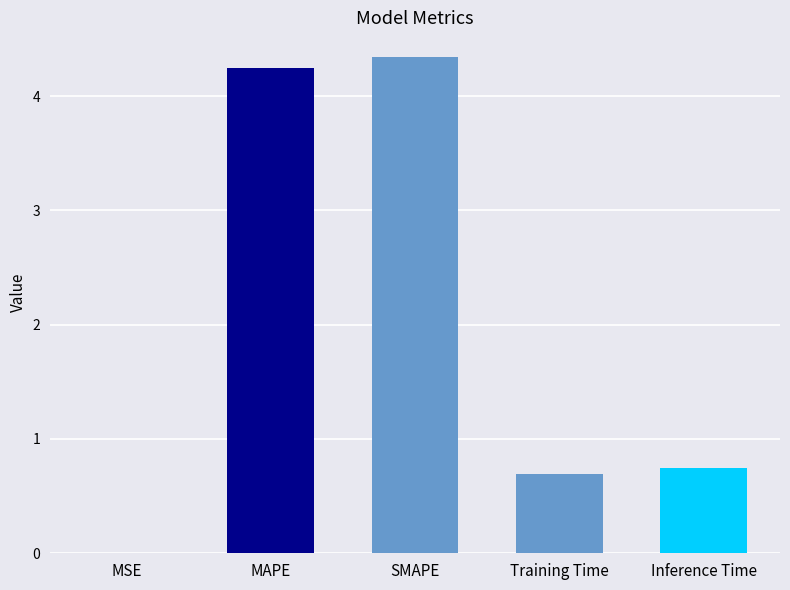

Are the bars horizontal?

No